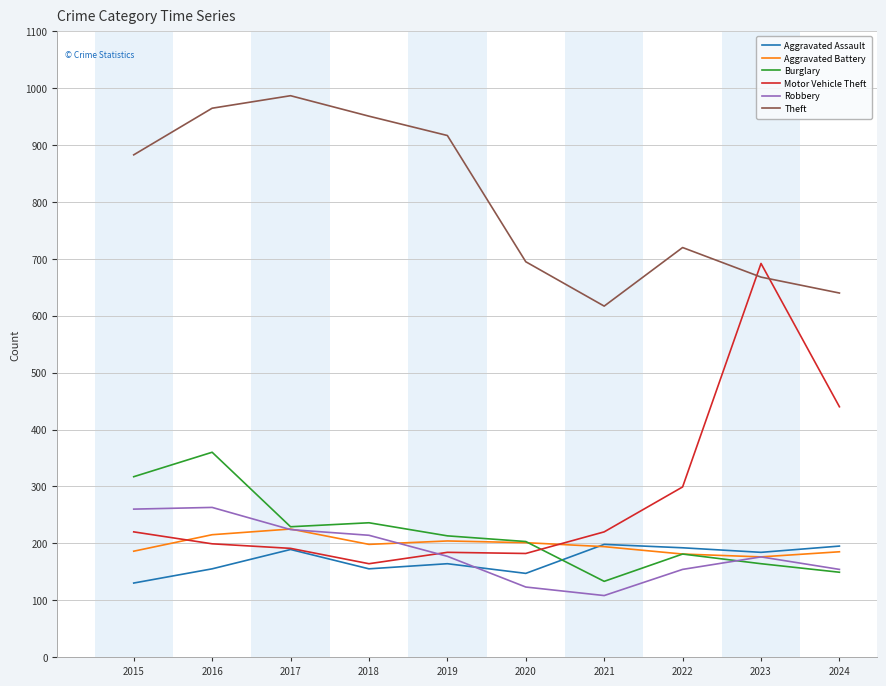

At how many categories does at least one series exceed 666?

8